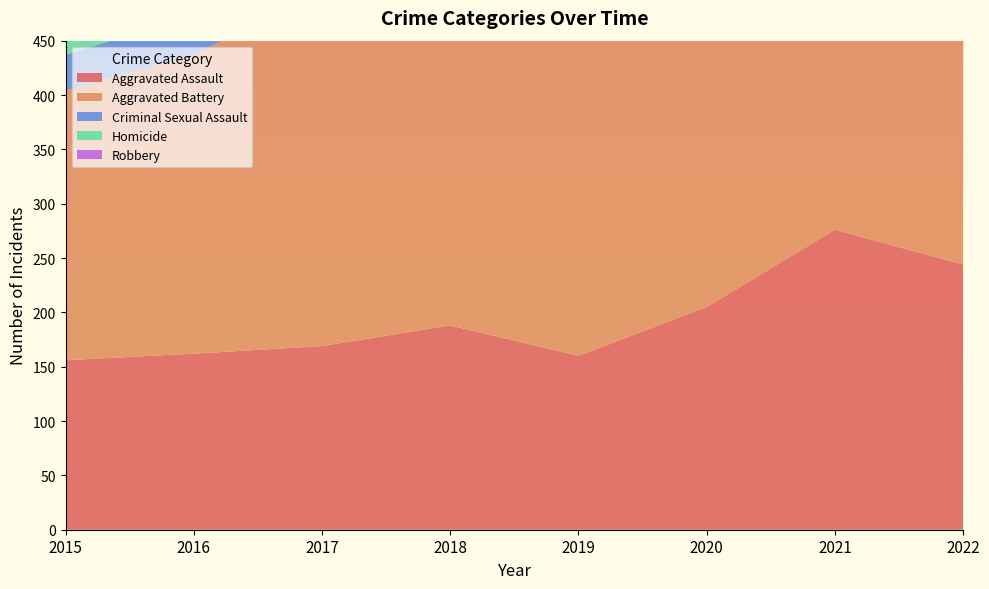

Reading left to right, list all the values displayed in this chart.

Aggravated Assault: 156	162	169	188	160	205	276	244
Aggravated Battery: 248	275	326	305	325	337	380	349
Criminal Sexual Assault: 33	37	52	44	60	37	51	45
Homicide: 14	18	25	20	18	32	30	30
Robbery: 269	324	356	231	236	201	201	229